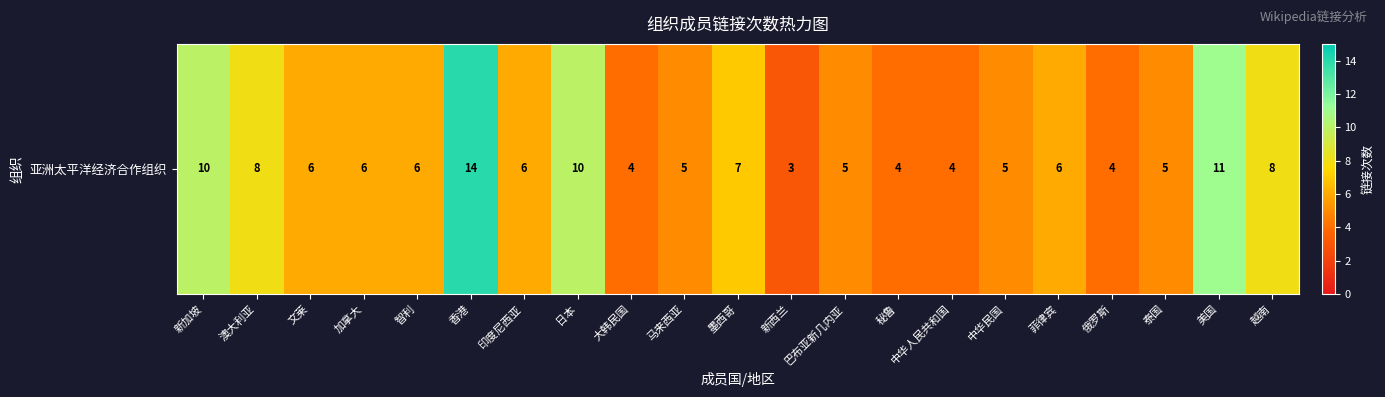

Reading left to right, what are all the values shown in this chart?

新加坡=10	澳大利亚=8	文莱=6	加拿大=6	智利=6	香港=14	印度尼西亚=6	日本=10	大韩民国=4	马来西亚=5	墨西哥=7	新西兰=3	巴布亚新几内亚=5	秘鲁=4	中华人民共和国=4	中华民国=5	菲律宾=6	俄罗斯=4	泰国=5	美国=11	越南=8